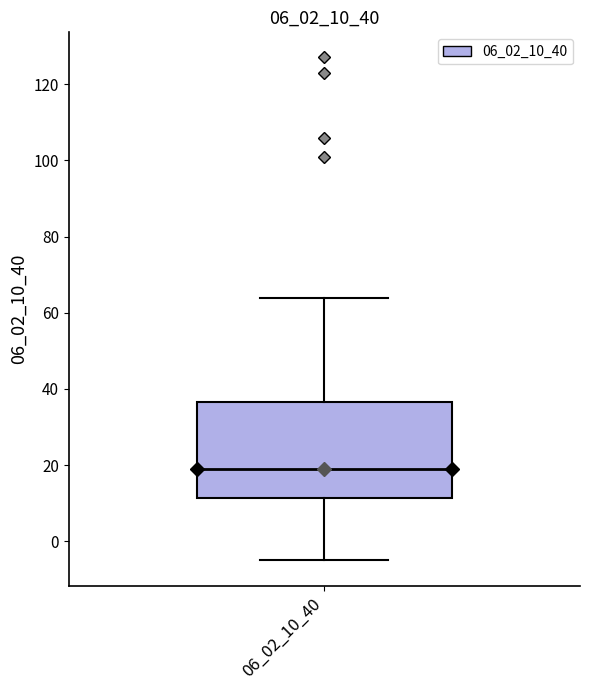

Transcribe this box plot: give where the median line is, the range the box spans, and where the two whiskers end, as read against the y-axis. The values are not printed on the chart, so give them approximately, as read against the axis.

median 20, box 12 to 36, whiskers -4 to 64